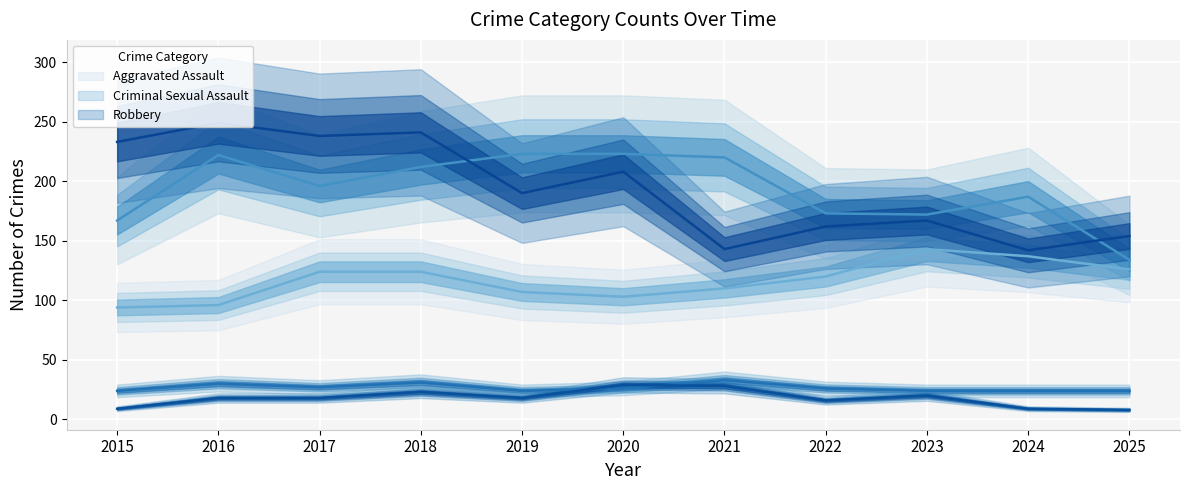

At how many categories does at least one series exceed 146?

11